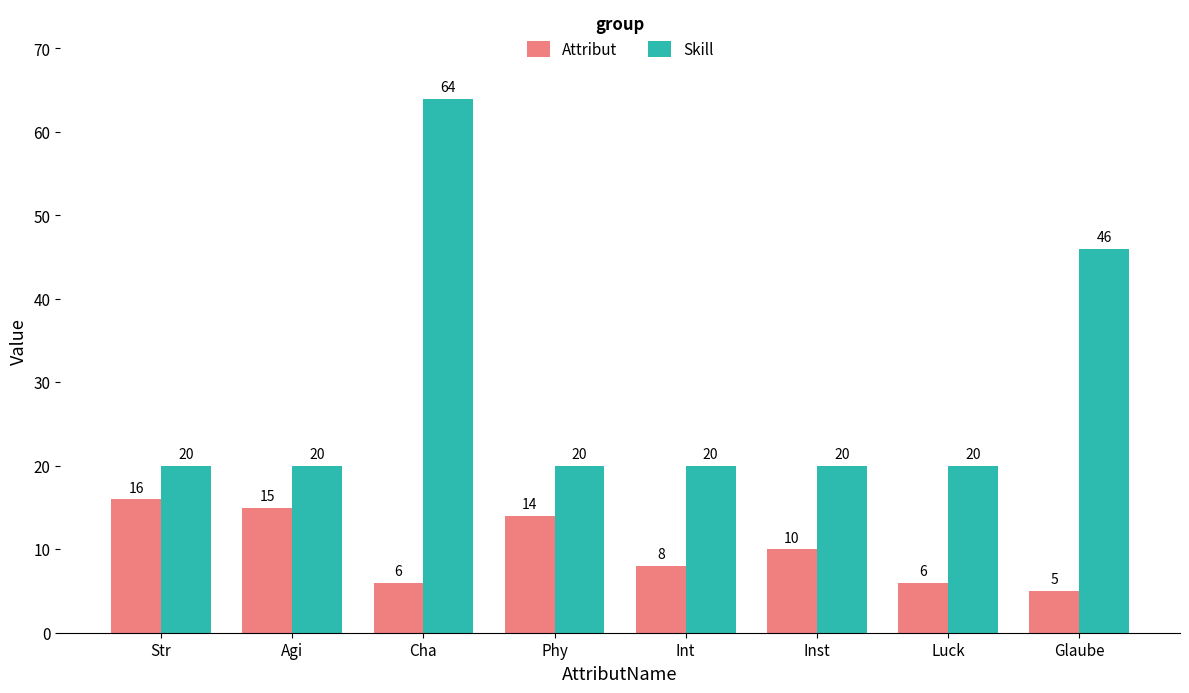

Rank the series at Cha from highest to lowest value.

Skill, Attribut